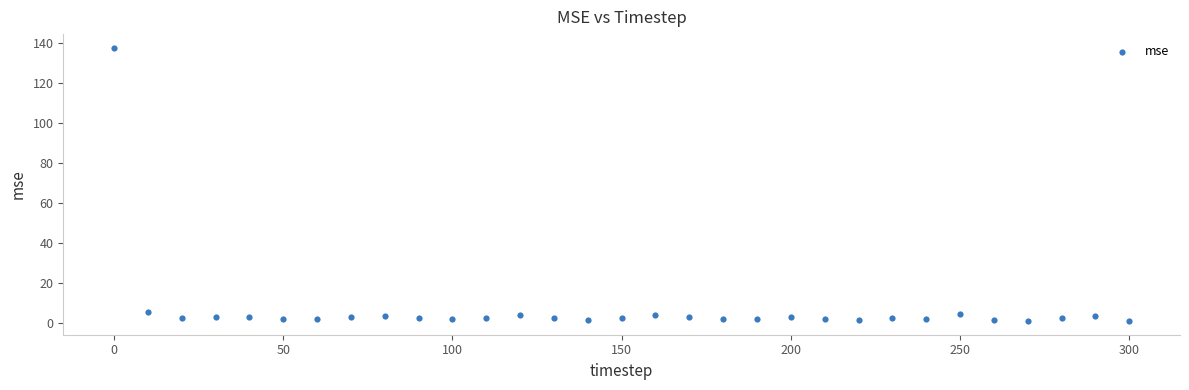

What is the range of Y values (max minus min)?

136.2